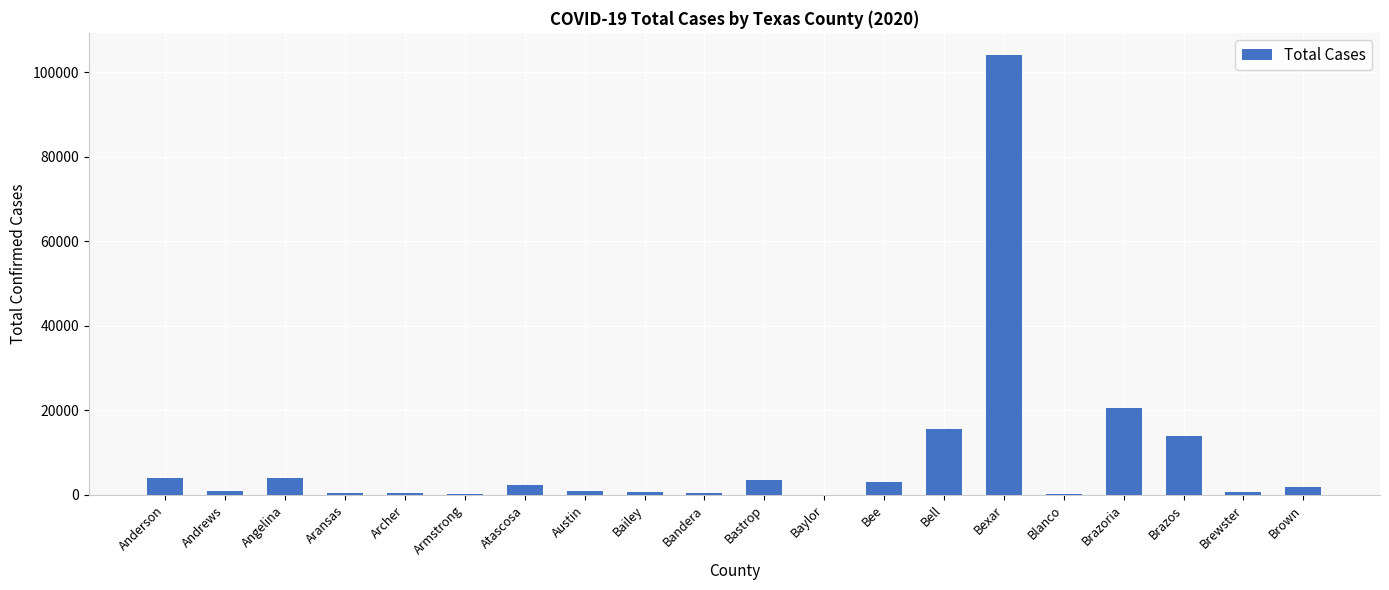

What is the sum of all values?

178497